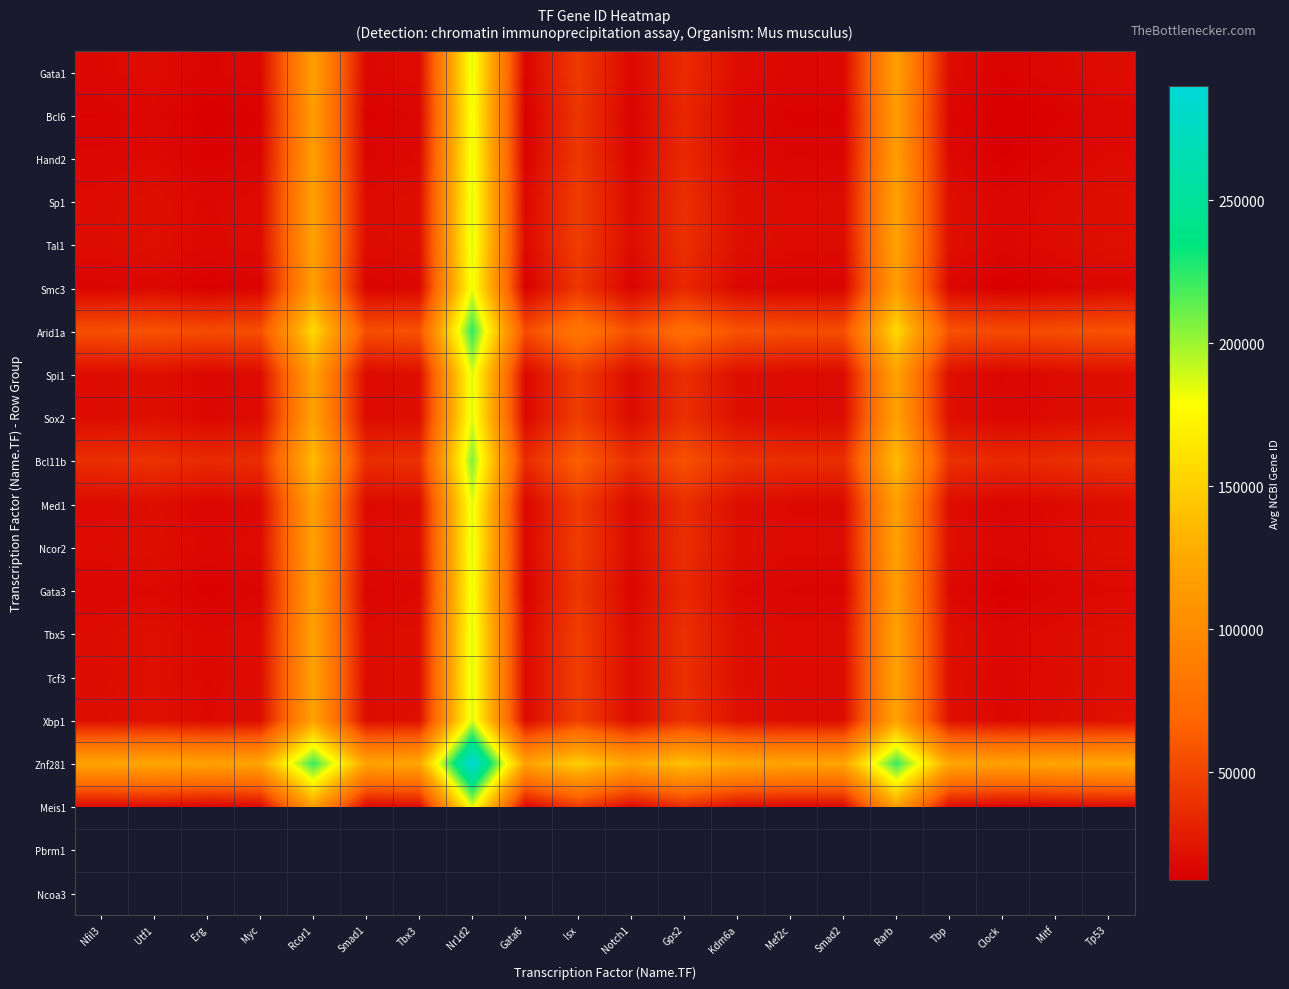

What is the smallest value displayed?

12403.0